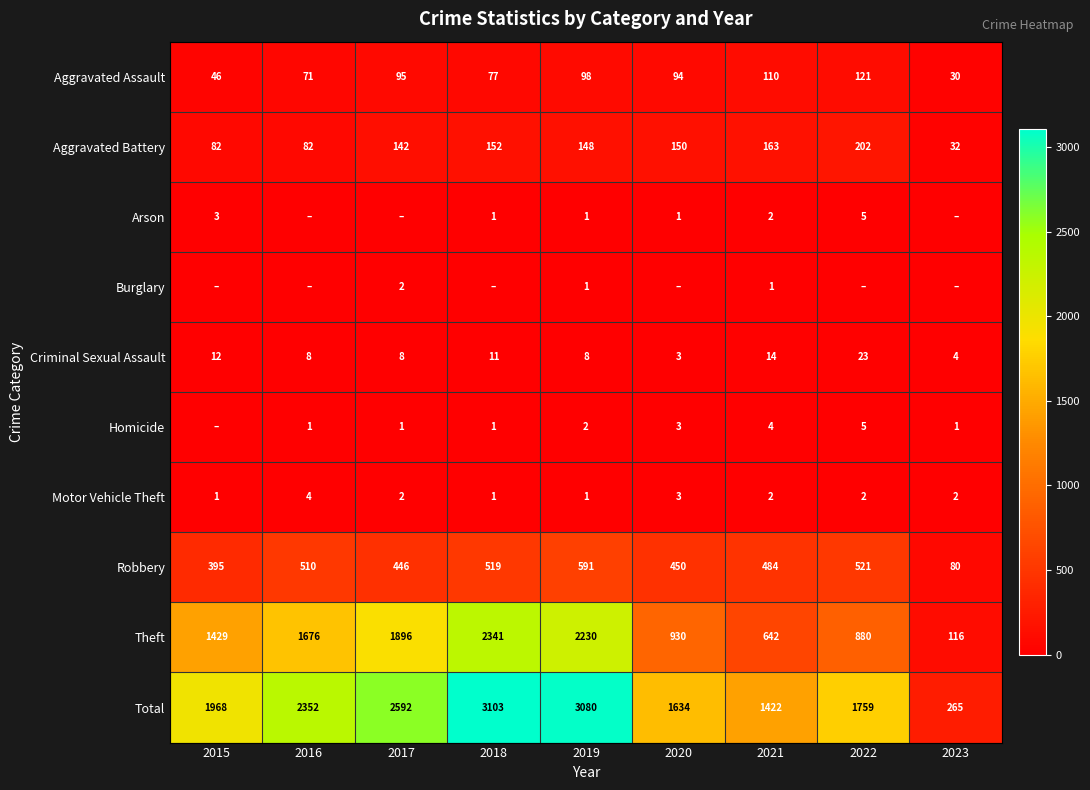

What is the total value across all series at 2018?

6206